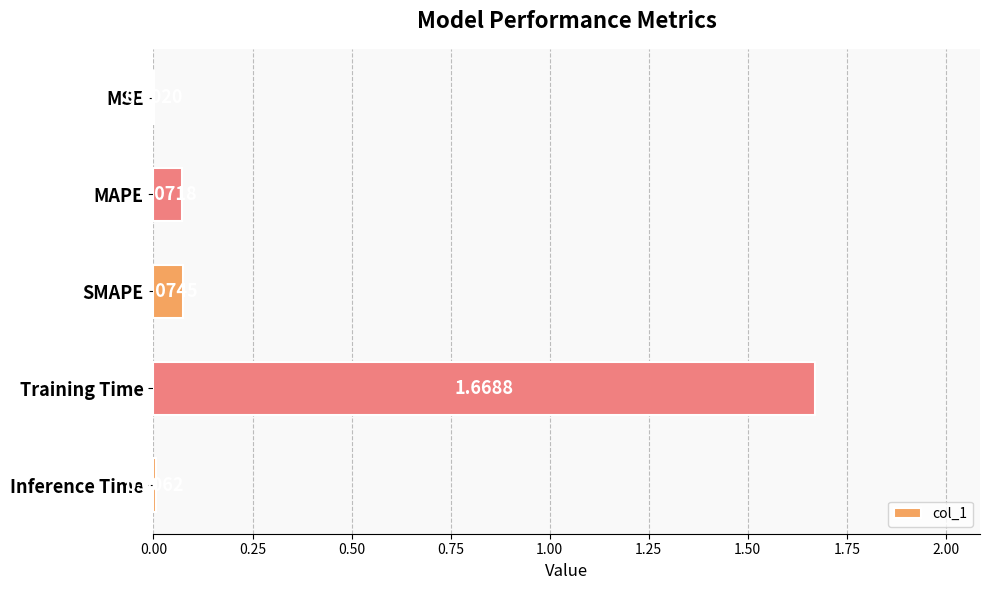

Which label corresponds to the largest value in the chart?

Training Time